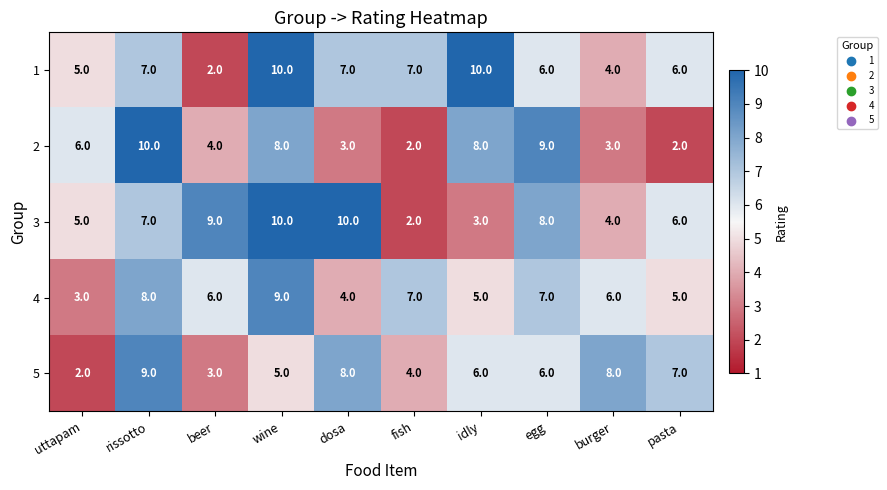

What is the spread (max minus min) of values at wine?

5